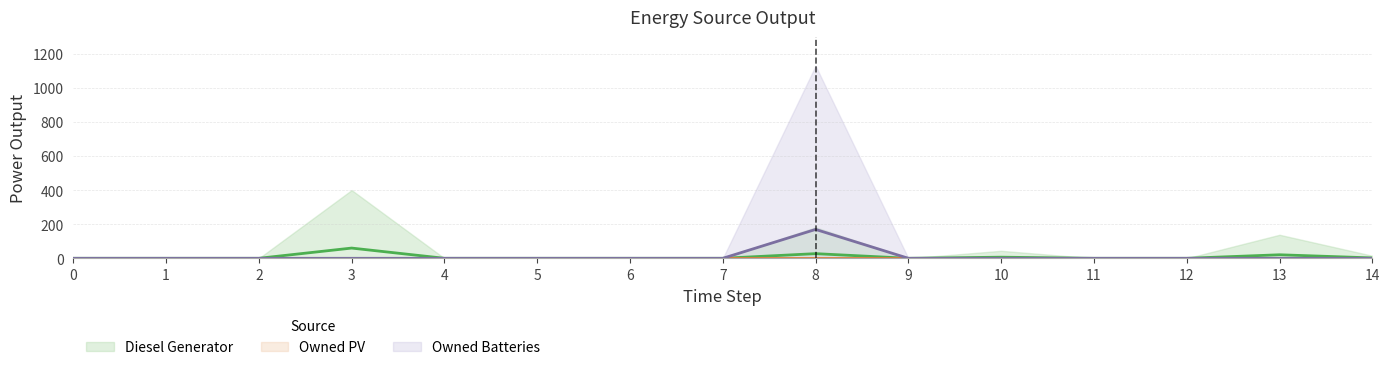

How many lines are shown in the chart?

2